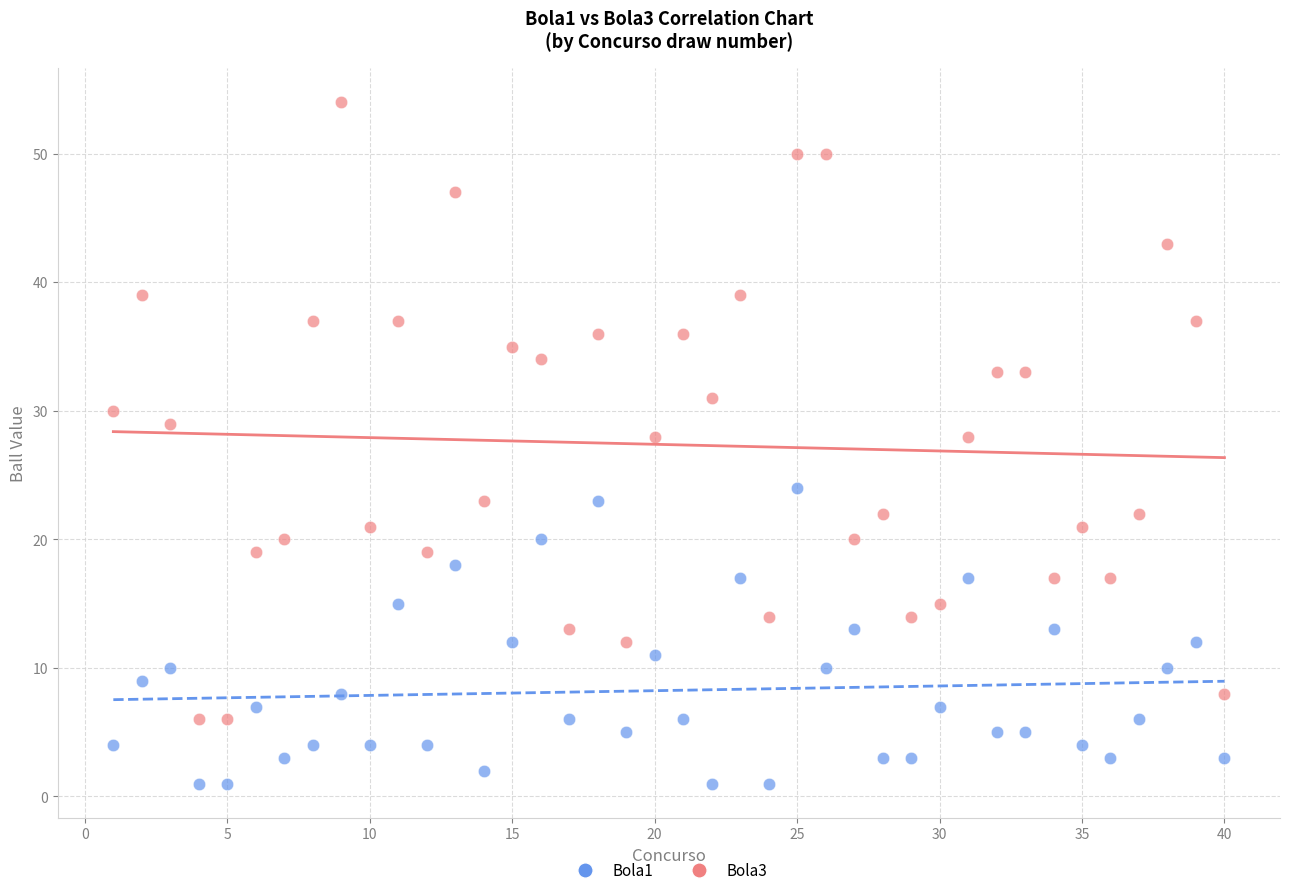

Which series reaches the minimum Y coordinate?

Bola1